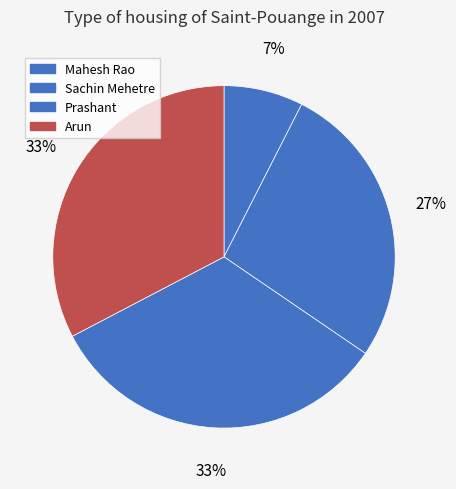

To the nearest percent, what percentage of the pie is Arun?

33%